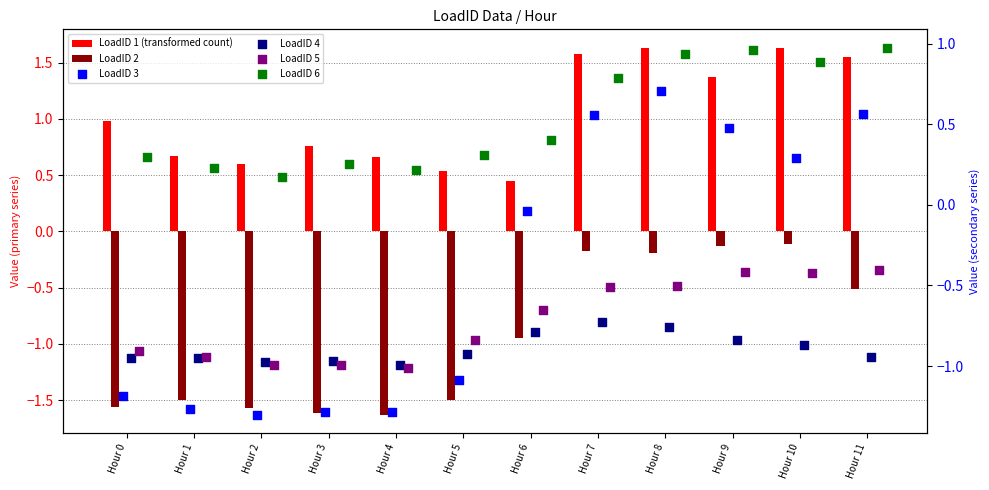

Which series has the largest Y range (max minus min)?

LoadID 3